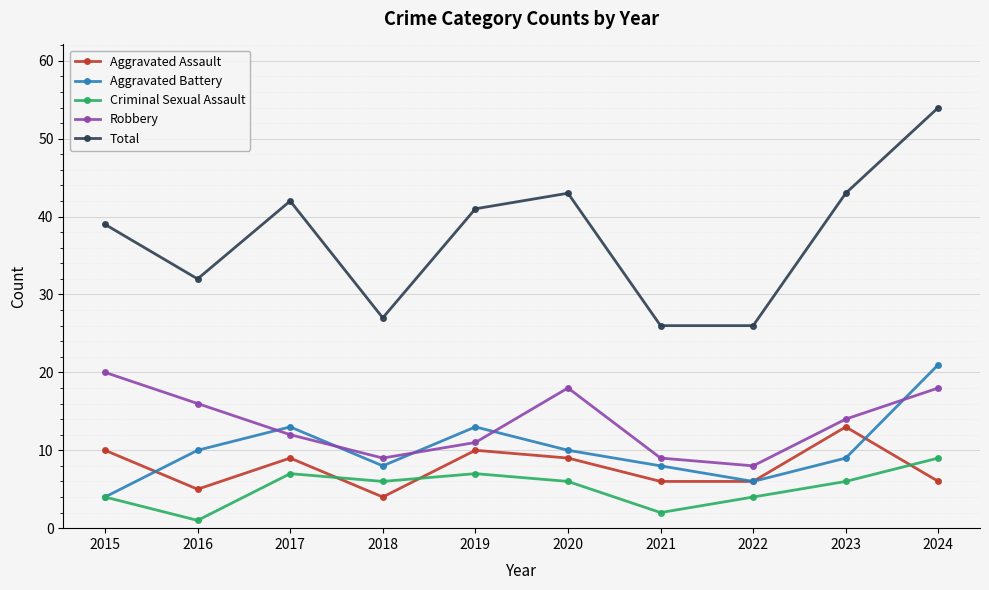

What are all the series names shown in the legend?

Aggravated Assault, Aggravated Battery, Criminal Sexual Assault, Robbery, Total